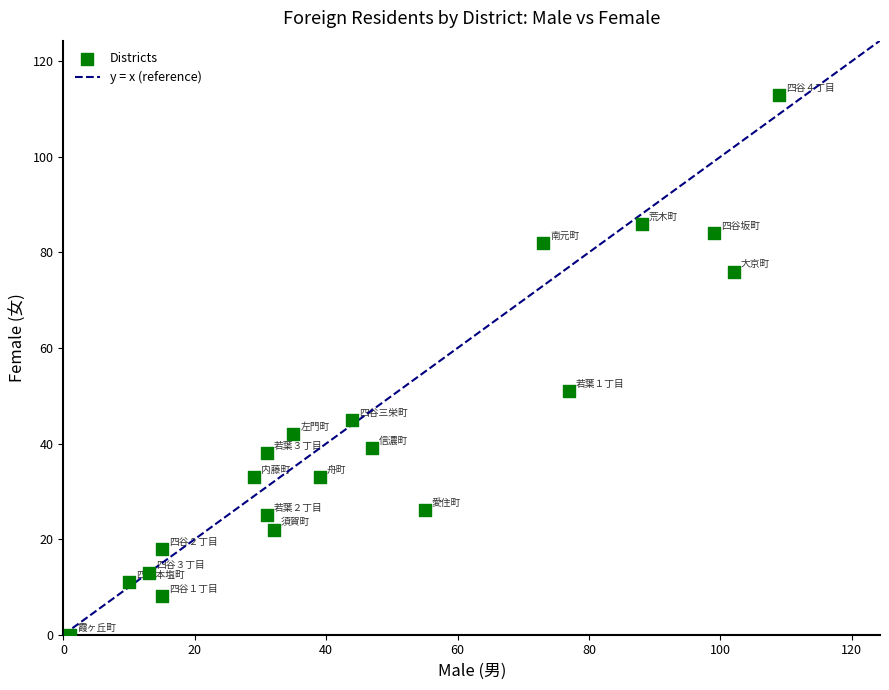

What Y value in the scatter plot is closest to 56?

51